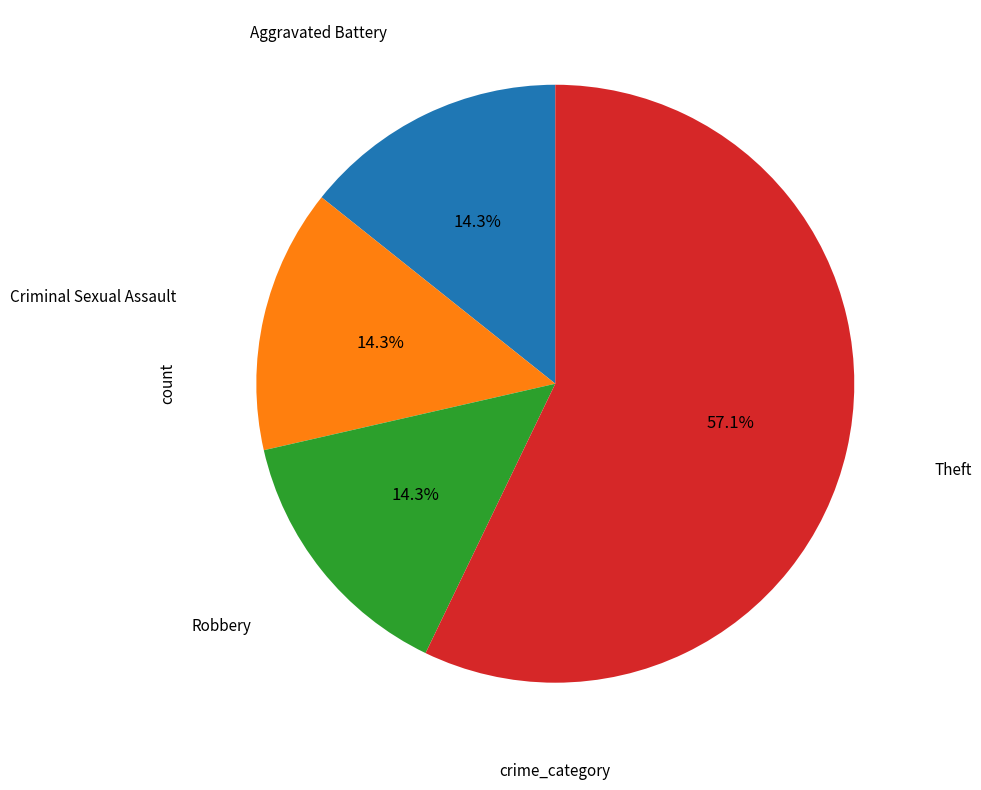

Is there a majority slice in this chart?

Yes